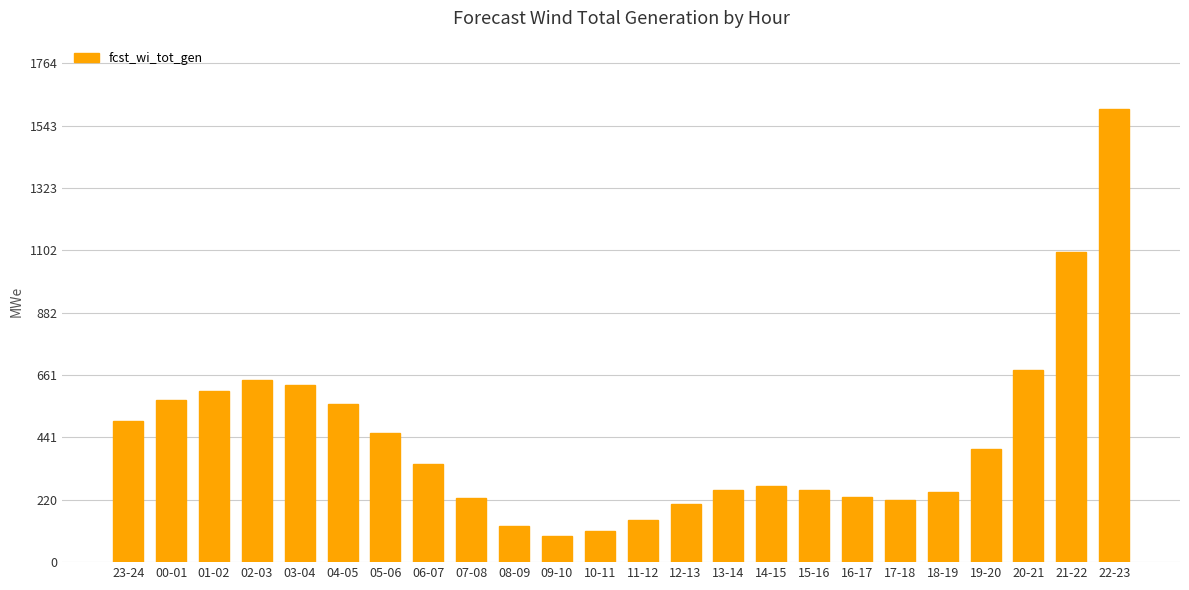

What is the sum of the values at 00-01 and 18-19?

821